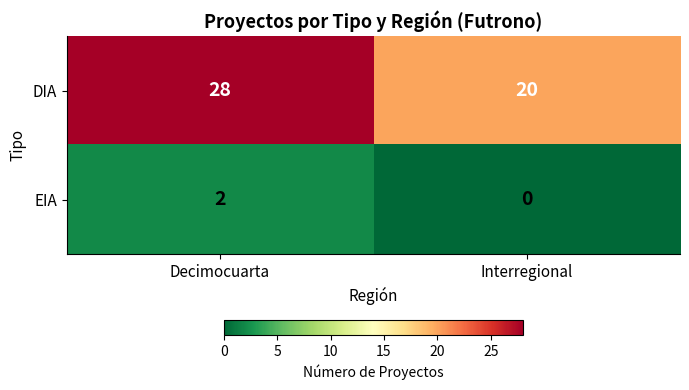

Reading right to left, list all the values displayed in this chart.

DIA: 20	28
EIA: 0	2